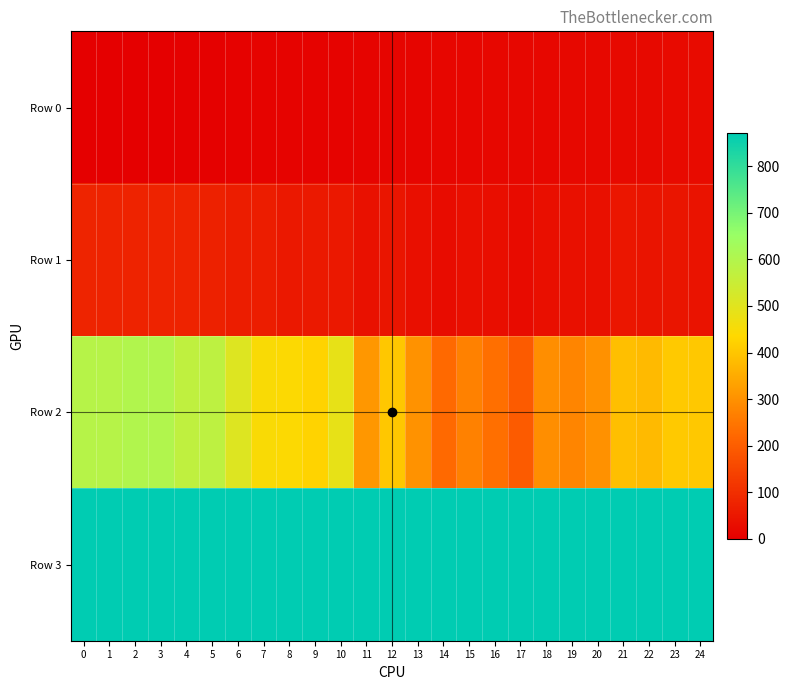

Reading left to right, list all the values displayed in this chart.

Row 0: 0=0.0	1=1.0	2=2.0	3=3.0	4=4.0	5=5.0	6=6.0	7=7.0	8=8.0	9=9.0	10=10.0	11=11.0	12=12.0	13=13.0	14=14.0	15=15.0	16=16.0	17=17.0	18=18.0	19=19.0	20=20.0	21=21.0	22=22.0	23=23.0	24=24.0
Row 1: 0=79.0	1=75.0	2=77.0	3=76.5	4=76.5	5=72.0	6=63.5	7=63.0	8=53.0	9=55.5	10=54.0	11=39.0	12=46.0	13=35.0	14=28.5	15=33.0	16=31.0	17=25.0	18=34.5	19=36.0	20=36.5	21=49.0	22=44.5	23=47.0	24=43.0
Row 2: 0=590.0	1=589.0	2=600.0	3=600.0	4=570.0	5=575.0	6=506.0	7=449.0	8=442.0	9=426.0	10=485.0	11=312.0	12=403.0	13=302.0	14=225.0	15=269.0	16=236.0	17=194.0	18=296.0	19=278.0	20=301.0	21=387.0	22=379.0	23=406.0	24=404.0
Row 3: 0=871.0	1=871.0	2=871.0	3=871.0	4=871.0	5=871.0	6=871.0	7=871.0	8=871.0	9=871.0	10=871.0	11=871.0	12=871.0	13=871.0	14=871.0	15=871.0	16=871.0	17=871.0	18=871.0	19=871.0	20=871.0	21=871.0	22=871.0	23=871.0	24=871.0